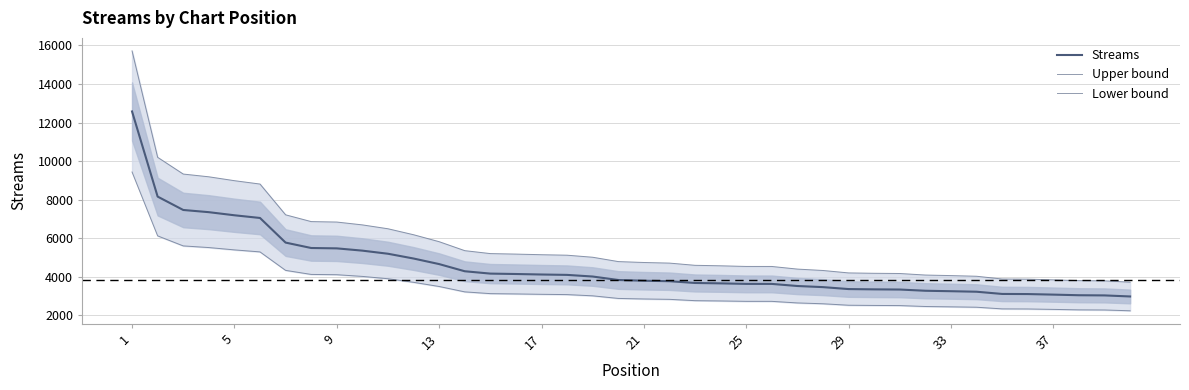

Which series changed the most between 1 and 13?

Upper bound